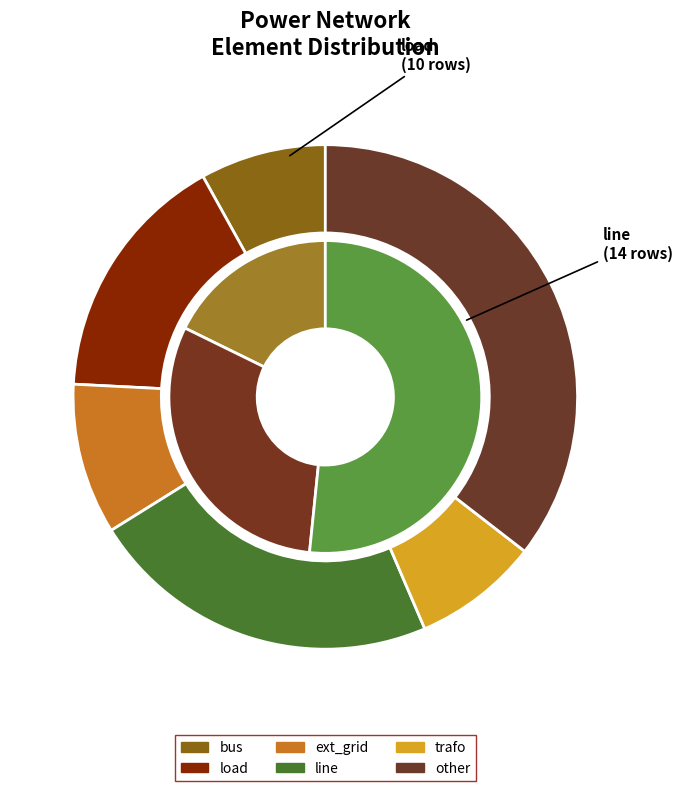

To the nearest percent, what portion does load represent?

16%